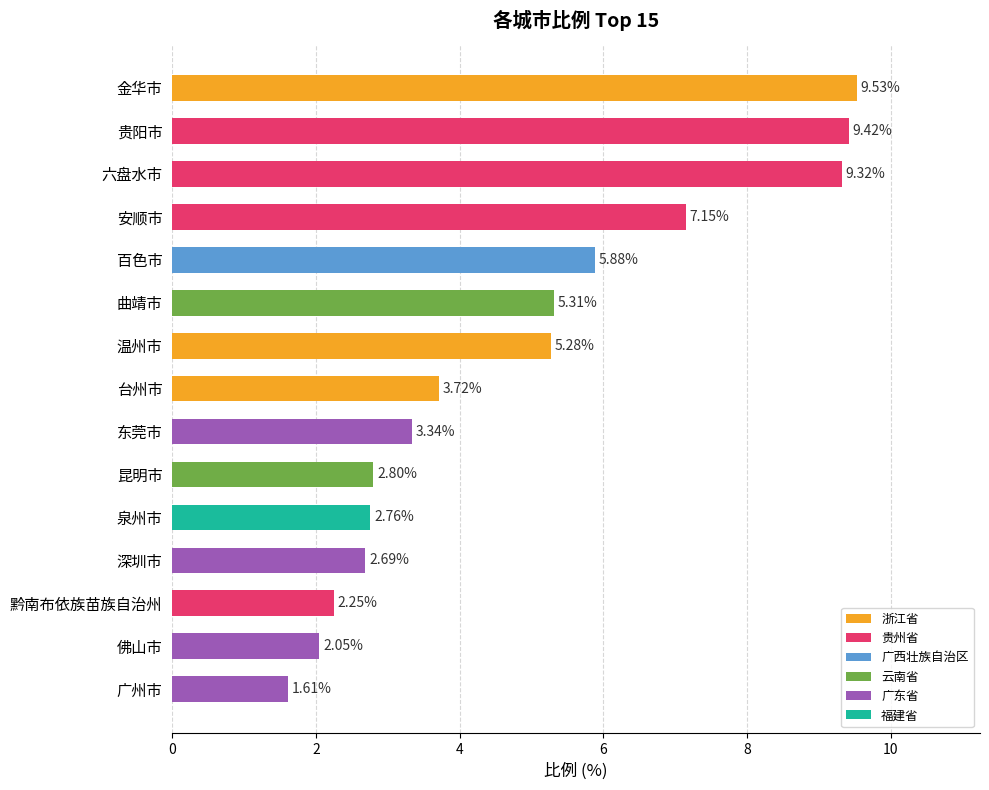

What is the label of the 11th bar from the bottom?

百色市